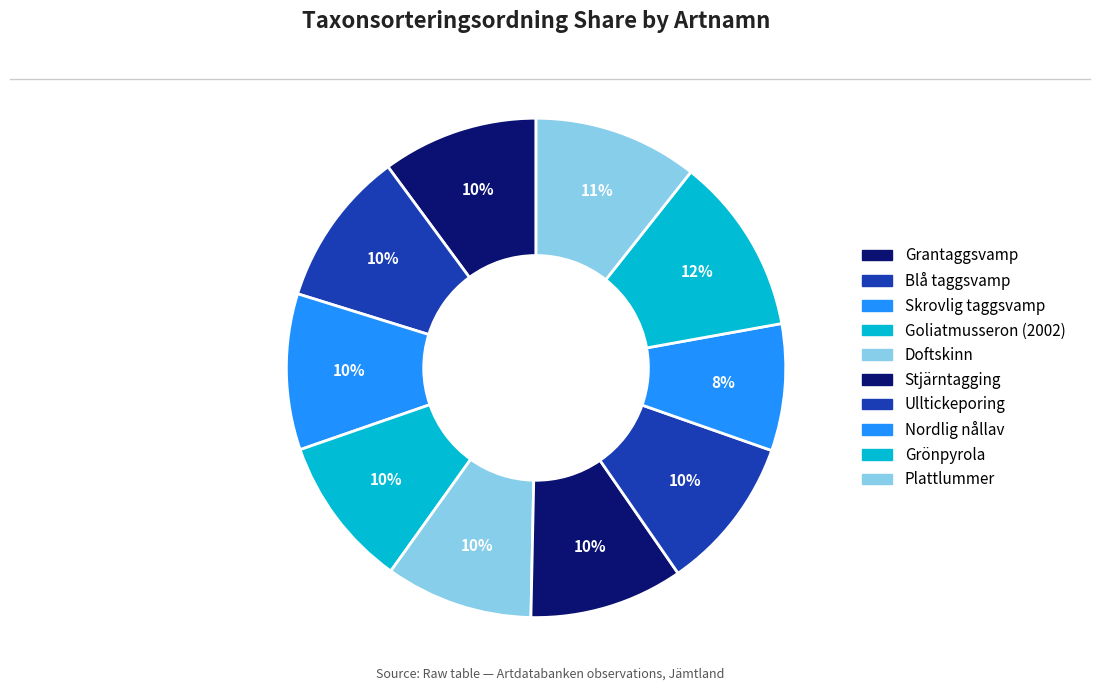

The Skrovlig taggsvamp slice represents 10% of the pie. True or false?

True